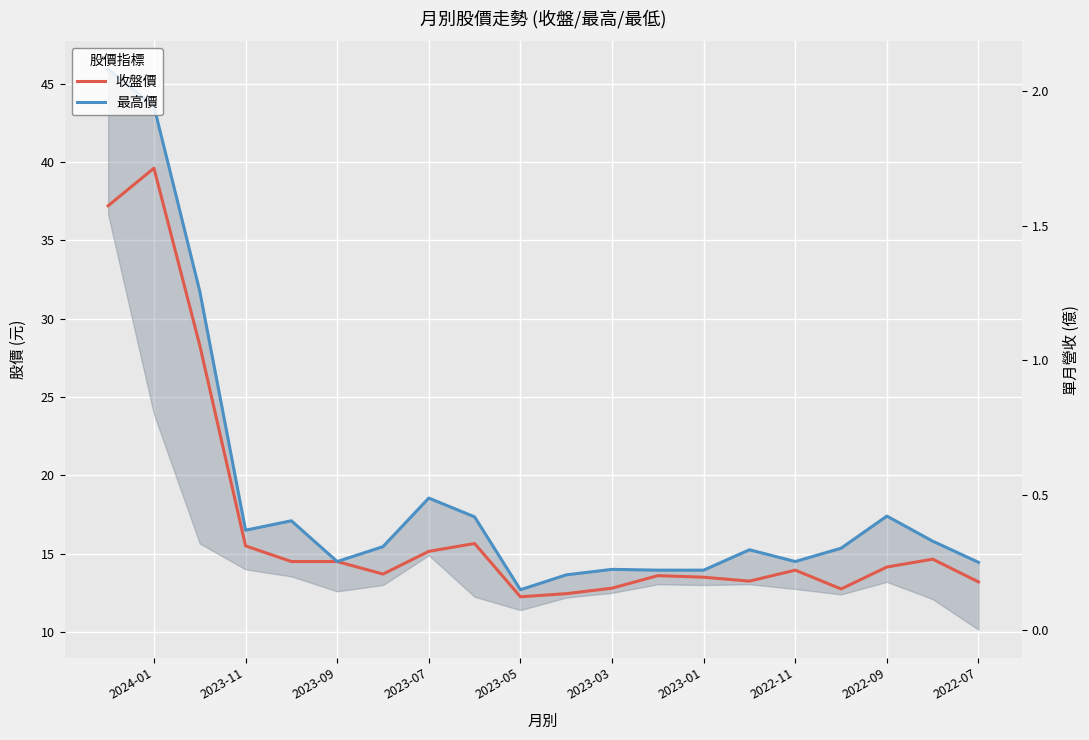

List the series in order of their peak value, lowest first.

收盤價, 最高價